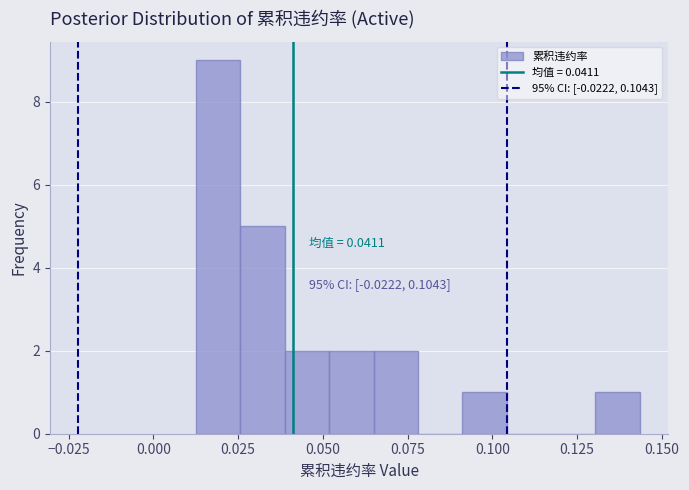

Around what value on the x-axis is the tallest bar? Give the approximate position of its centre, as read against the axis.

0.020